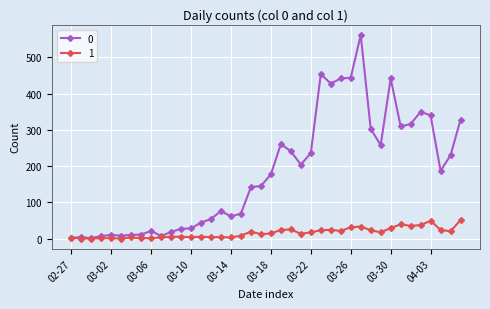

Rank the series by their average value, from lowest to highest.

1, 0